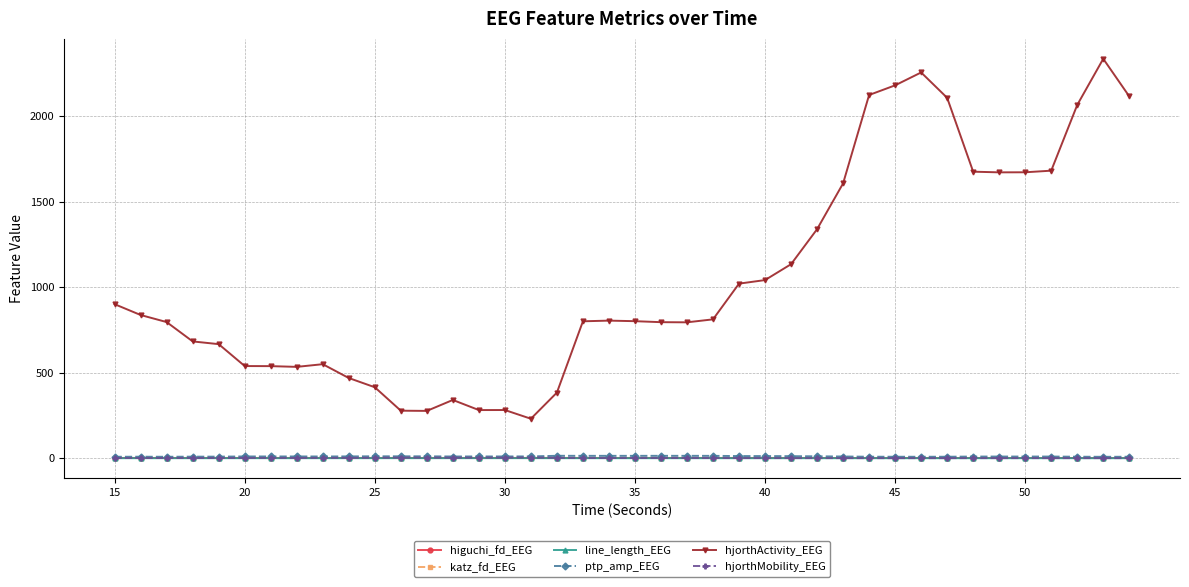

What is the maximum value shown in the chart?

2335.5